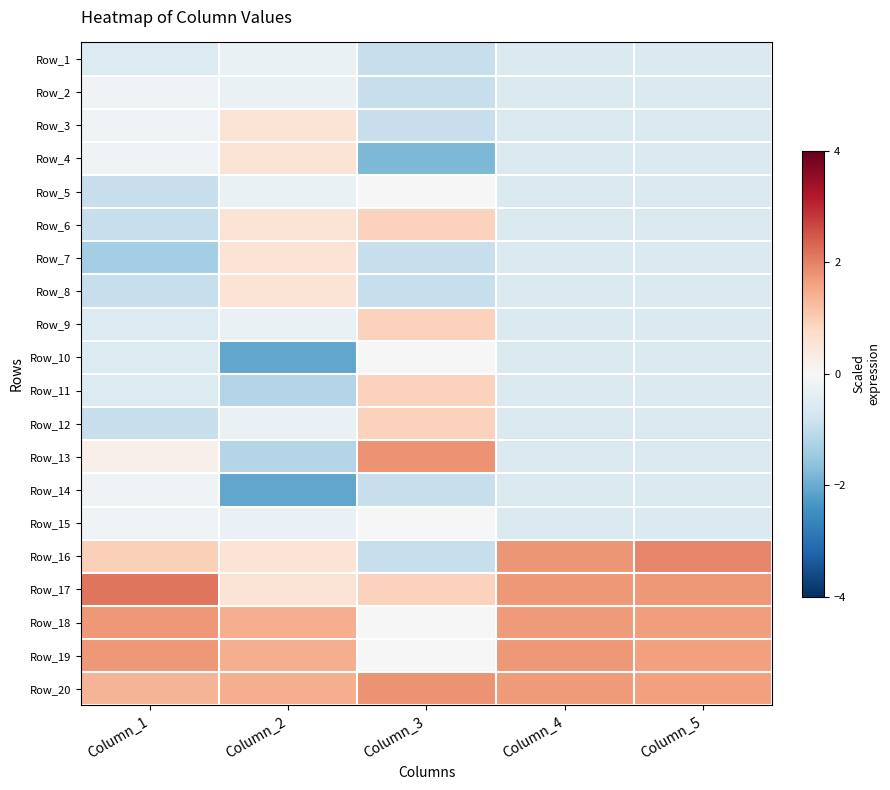

Reading right to left, what are all the values shown in this chart?

Row_1: Column_5=-0.6	Column_4=-0.6	Column_3=-0.9	Column_2=-0.3	Column_1=-0.6
Row_2: Column_5=-0.6	Column_4=-0.6	Column_3=-0.9	Column_2=-0.3	Column_1=-0.2
Row_3: Column_5=-0.6	Column_4=-0.6	Column_3=-0.9	Column_2=0.5	Column_1=-0.2
Row_4: Column_5=-0.6	Column_4=-0.6	Column_3=-1.8	Column_2=0.5	Column_1=-0.2
Row_5: Column_5=-0.6	Column_4=-0.6	Column_3=0.0	Column_2=-0.3	Column_1=-0.9
Row_6: Column_5=-0.6	Column_4=-0.6	Column_3=0.9	Column_2=0.5	Column_1=-0.9
Row_7: Column_5=-0.6	Column_4=-0.6	Column_3=-0.9	Column_2=0.5	Column_1=-1.3
Row_8: Column_5=-0.6	Column_4=-0.6	Column_3=-0.9	Column_2=0.5	Column_1=-0.9
Row_9: Column_5=-0.6	Column_4=-0.6	Column_3=0.9	Column_2=-0.3	Column_1=-0.6
Row_10: Column_5=-0.6	Column_4=-0.6	Column_3=0.0	Column_2=-2.1	Column_1=-0.6
Row_11: Column_5=-0.6	Column_4=-0.6	Column_3=0.9	Column_2=-1.2	Column_1=-0.6
Row_12: Column_5=-0.6	Column_4=-0.6	Column_3=0.9	Column_2=-0.3	Column_1=-0.9
Row_13: Column_5=-0.6	Column_4=-0.6	Column_3=1.8	Column_2=-1.2	Column_1=0.2
Row_14: Column_5=-0.6	Column_4=-0.6	Column_3=-0.9	Column_2=-2.1	Column_1=-0.2
Row_15: Column_5=-0.6	Column_4=-0.6	Column_3=0.0	Column_2=-0.3	Column_1=-0.2
Row_16: Column_5=2.0	Column_4=1.8	Column_3=-0.9	Column_2=0.5	Column_1=1.0
Row_17: Column_5=1.7	Column_4=1.7	Column_3=0.9	Column_2=0.5	Column_1=2.1
Row_18: Column_5=1.7	Column_4=1.7	Column_3=0.0	Column_2=1.4	Column_1=1.7
Row_19: Column_5=1.6	Column_4=1.7	Column_3=0.0	Column_2=1.4	Column_1=1.7
Row_20: Column_5=1.6	Column_4=1.7	Column_3=1.8	Column_2=1.4	Column_1=1.3